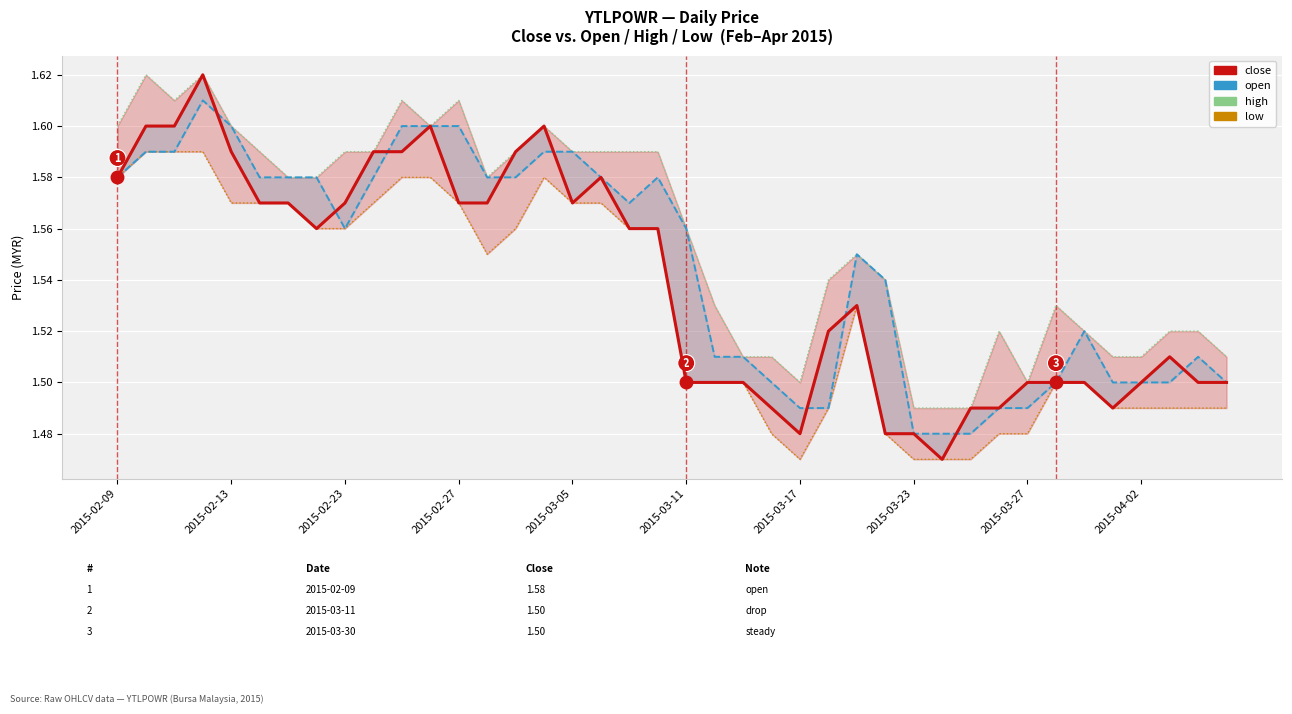

At 34, list the series in order from largest to smallest.

open, high, close, low